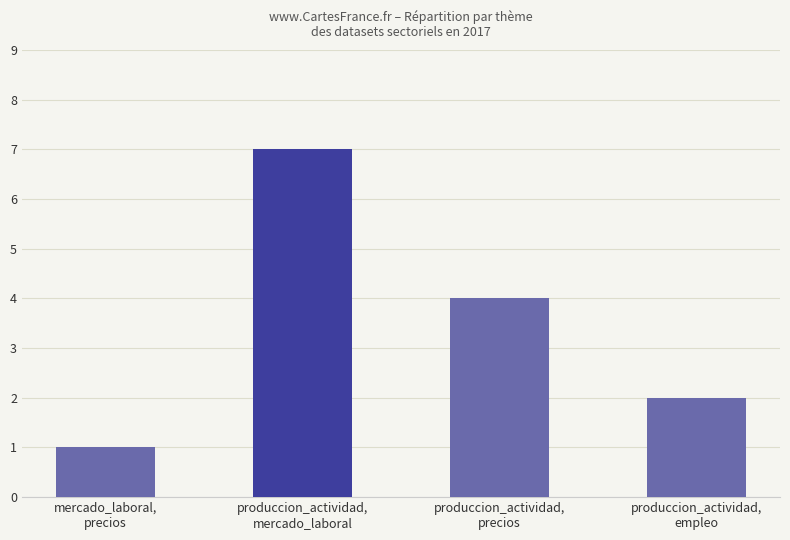

Where is the data nearest to the value 4?

produccion_actividad,
precios